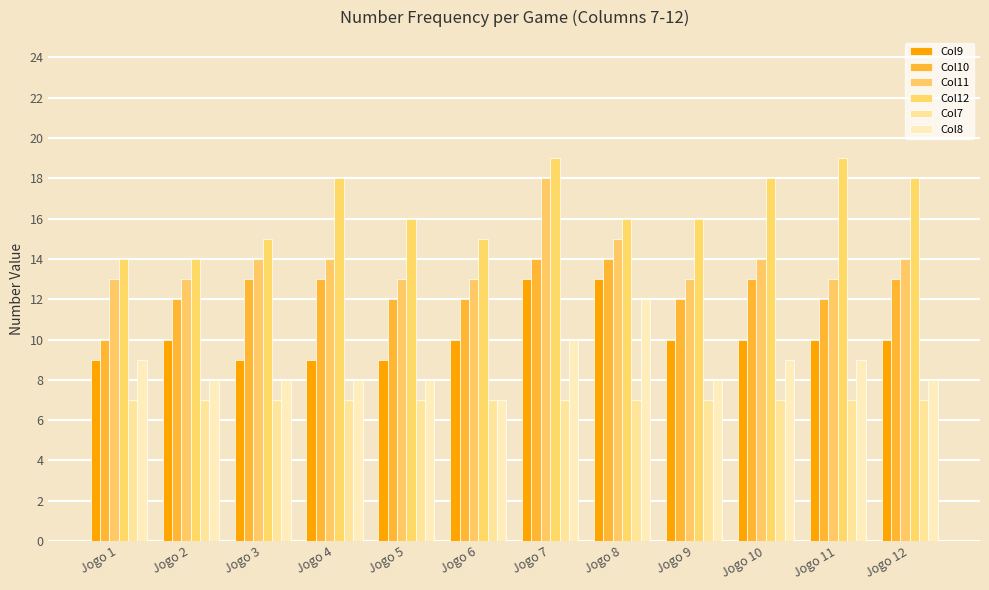

What is the difference between the highest and lowest values at Jogo 4?

11